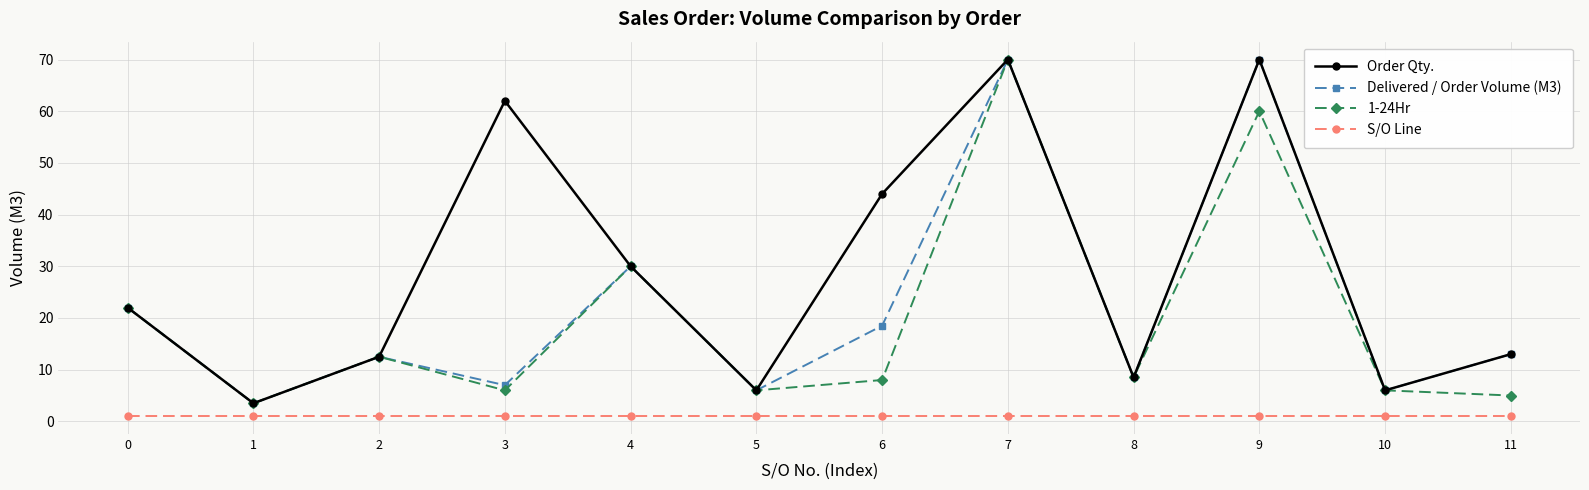

True or false: S/O Line and Delivered / Order Volume (M3) intersect in this chart.

False